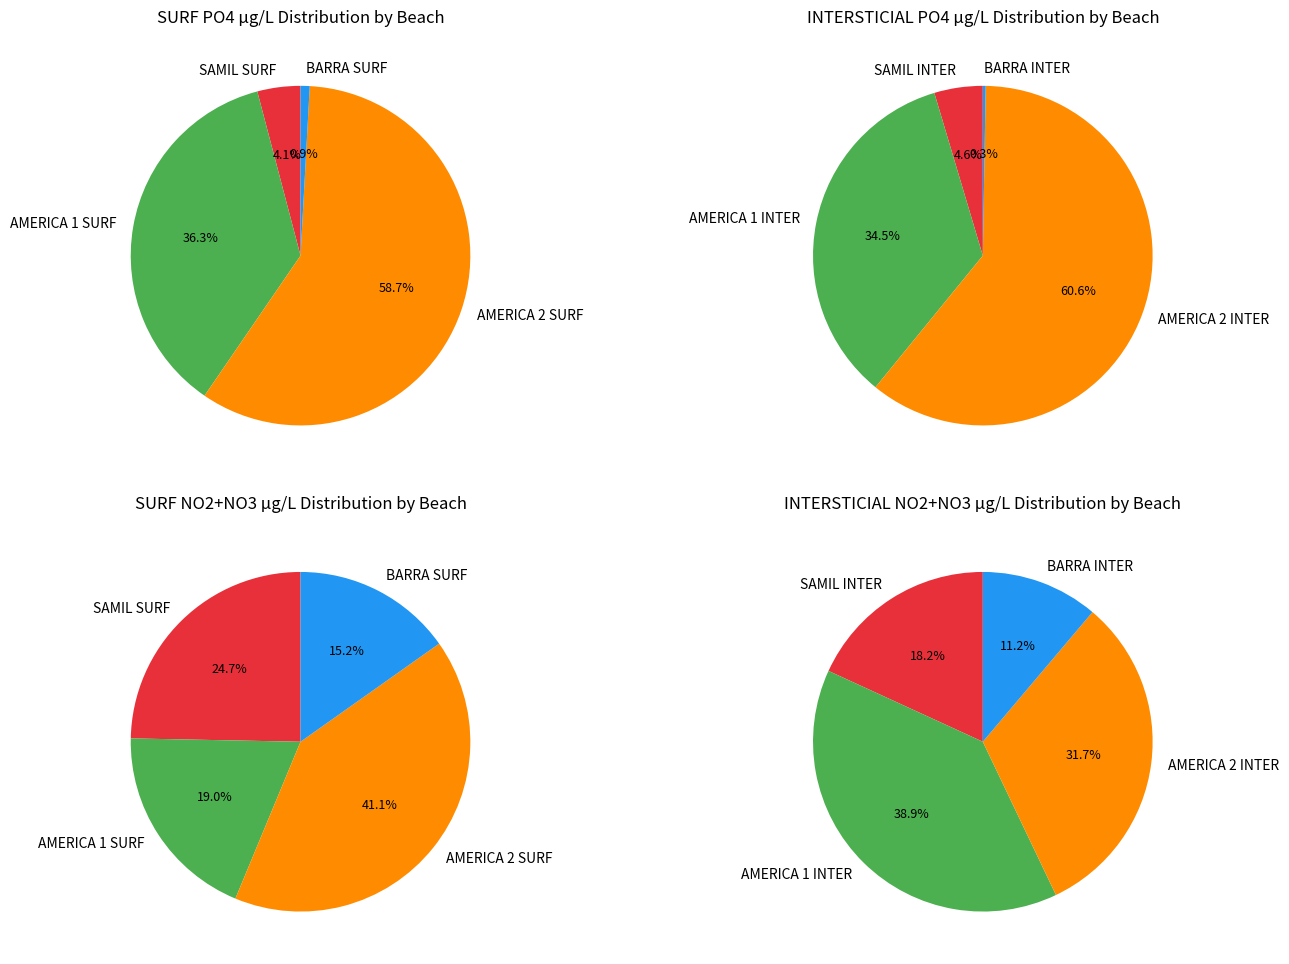

What is the largest slice in the pie chart?

AMERICA 2